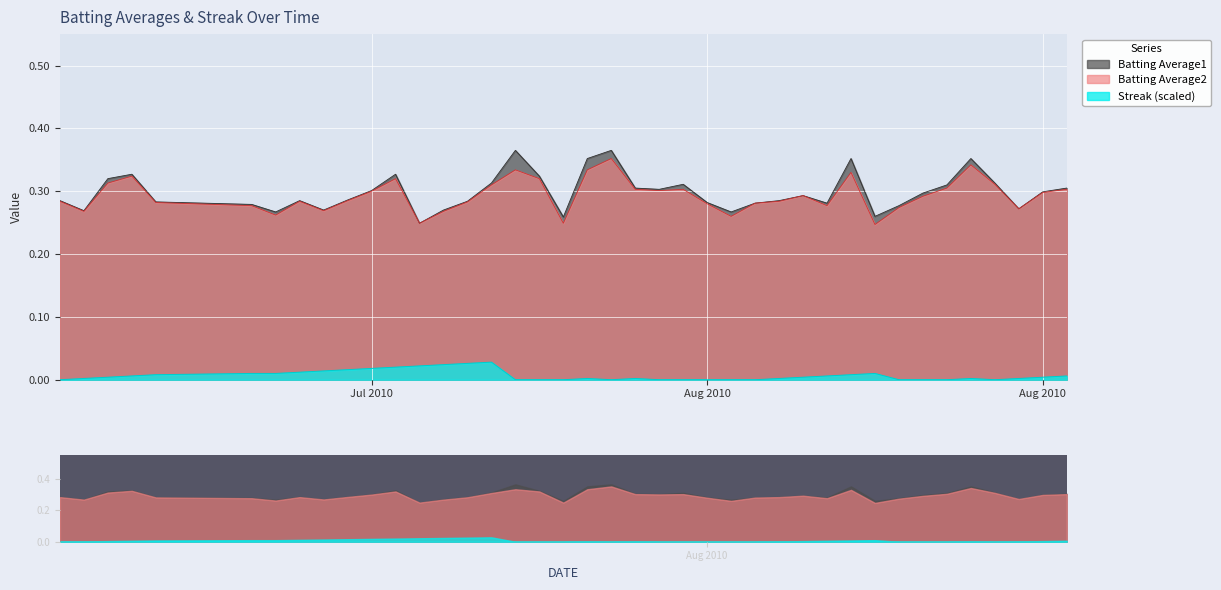

How many interior local peaks does the Batting Average2 series have?

9